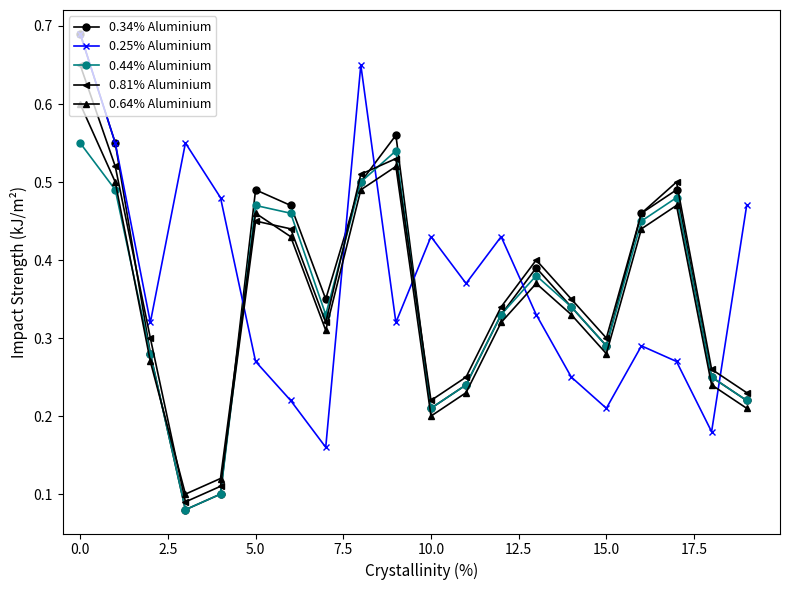

Which series has the widest spread of values?

0.34% Aluminium